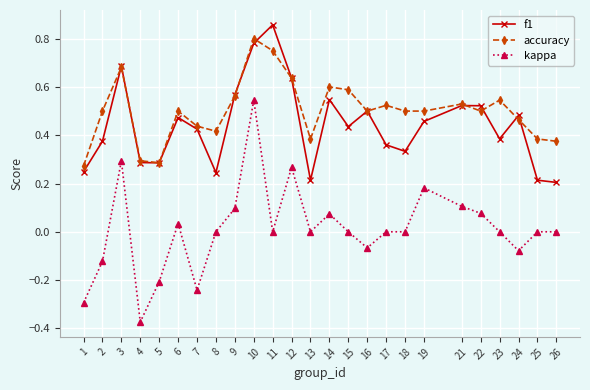

How many lines are shown in the chart?

3